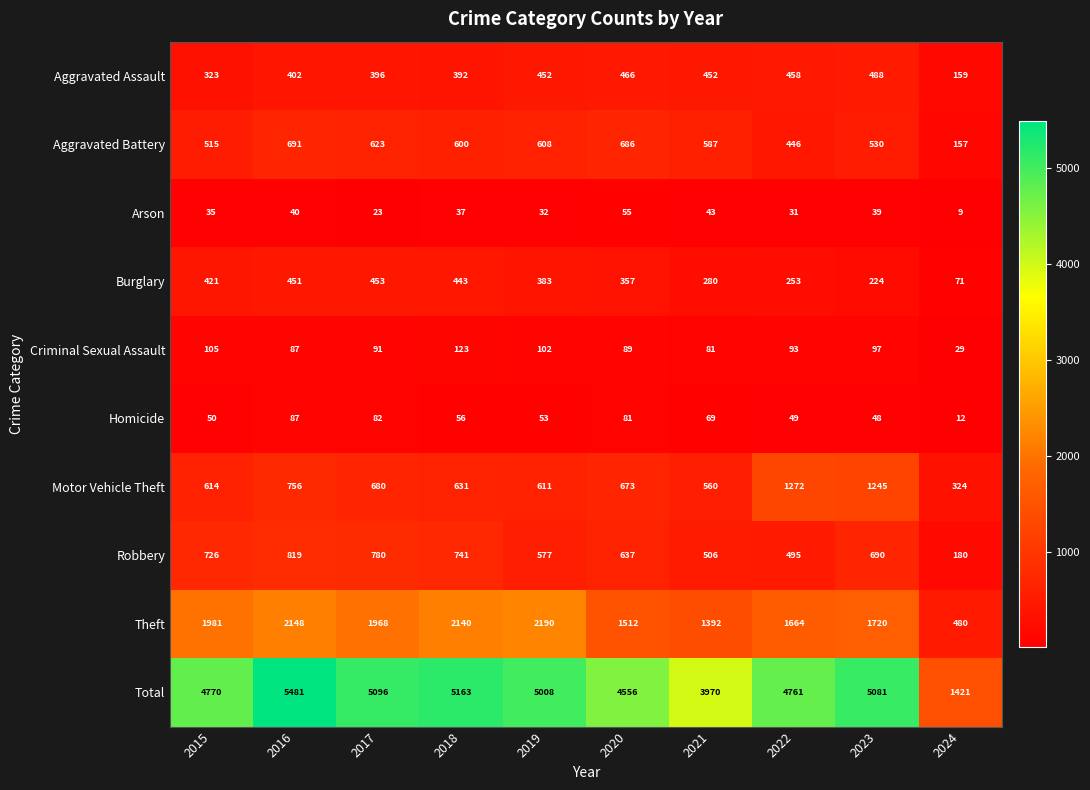

Is it true that Criminal Sexual Assault equals 157 at 2022?

False